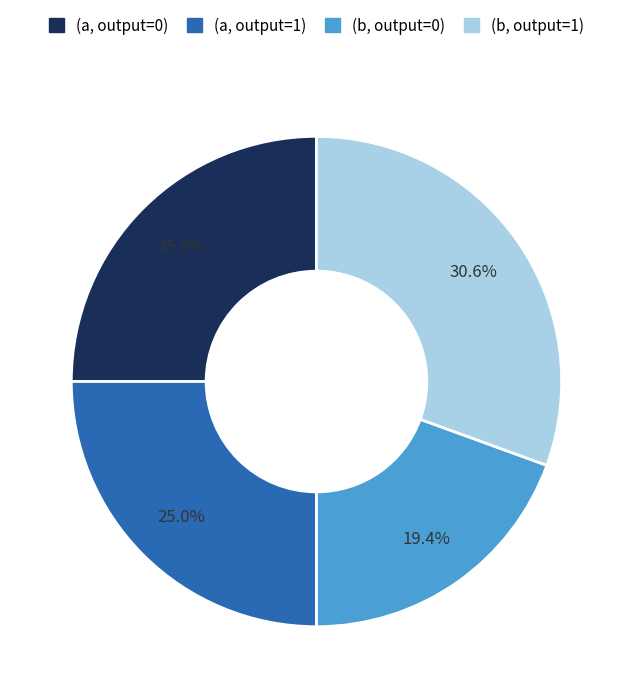

How many slices are in this pie chart?

4